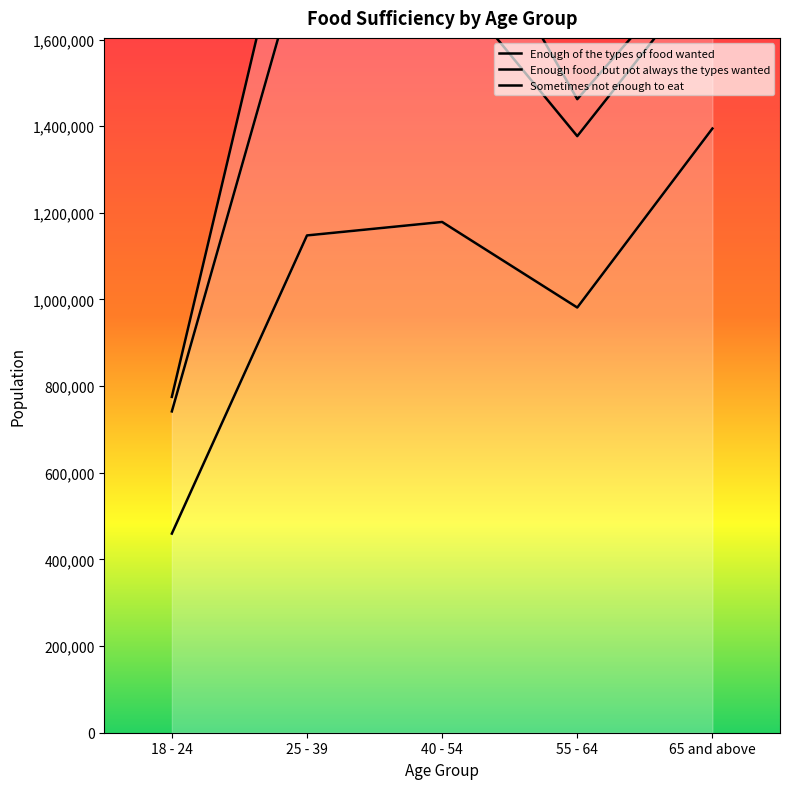

Count the number of categories in the chart.

5